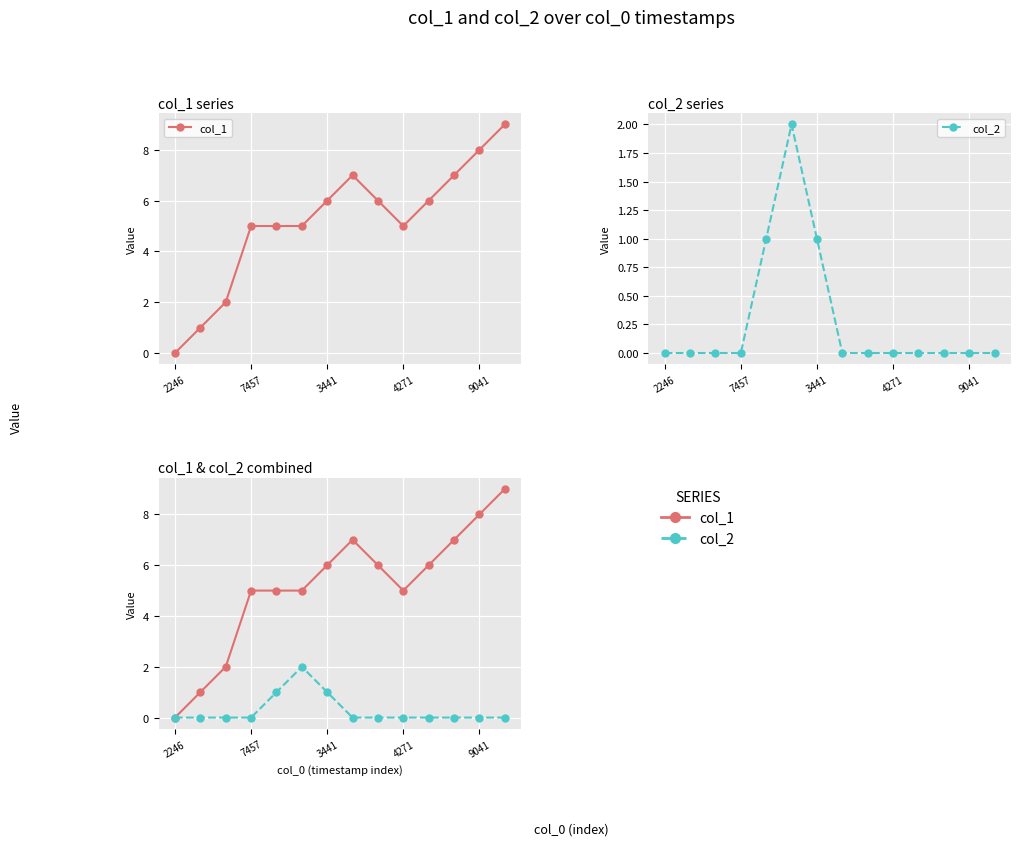

What is the average value of the col_1 series?

5